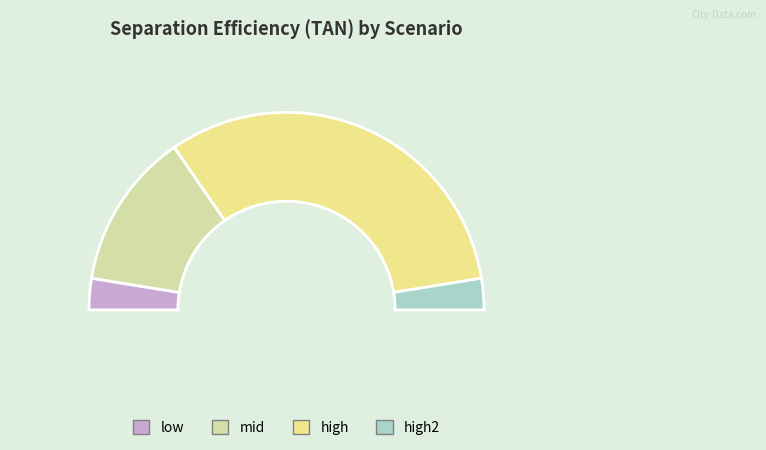

To the nearest percent, what portion does mid represent?

26%